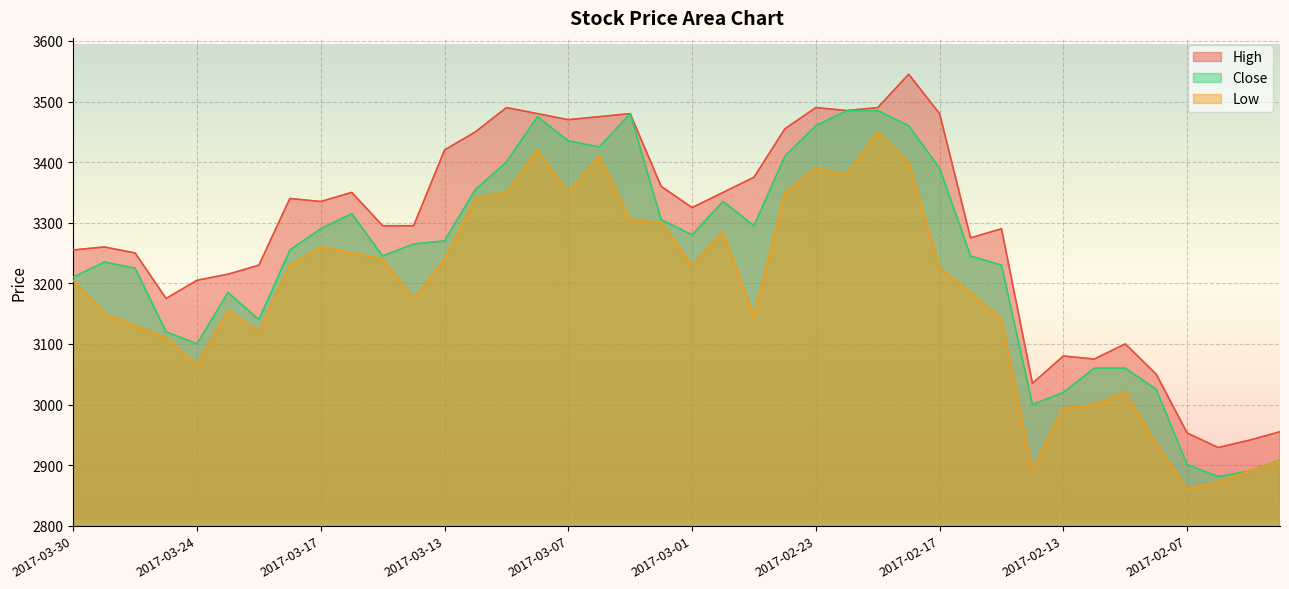

Which series has the widest spread of values?

High